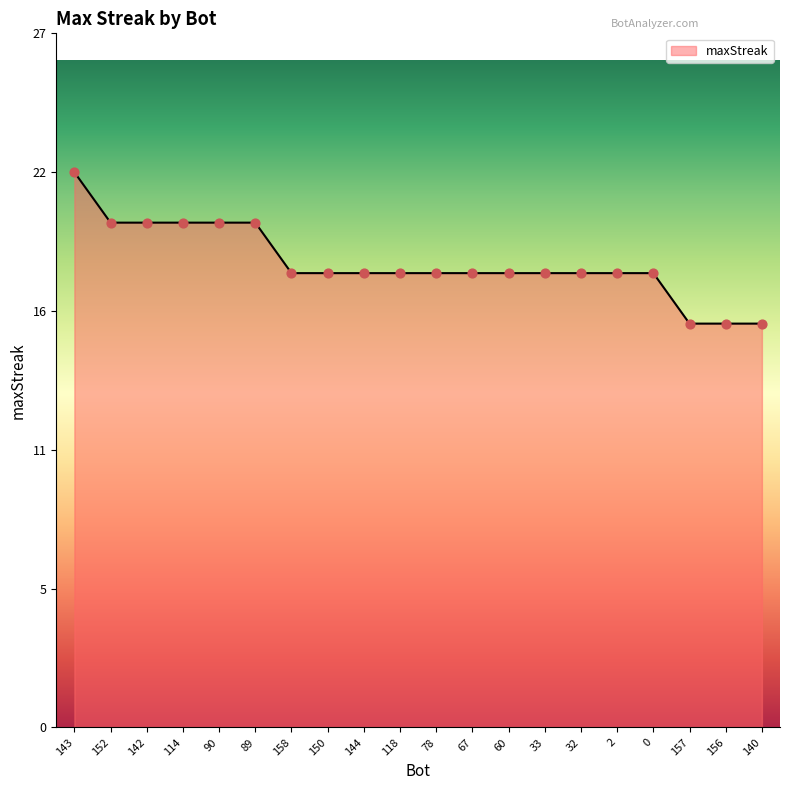

Which has a higher value, 152 or 144?

152